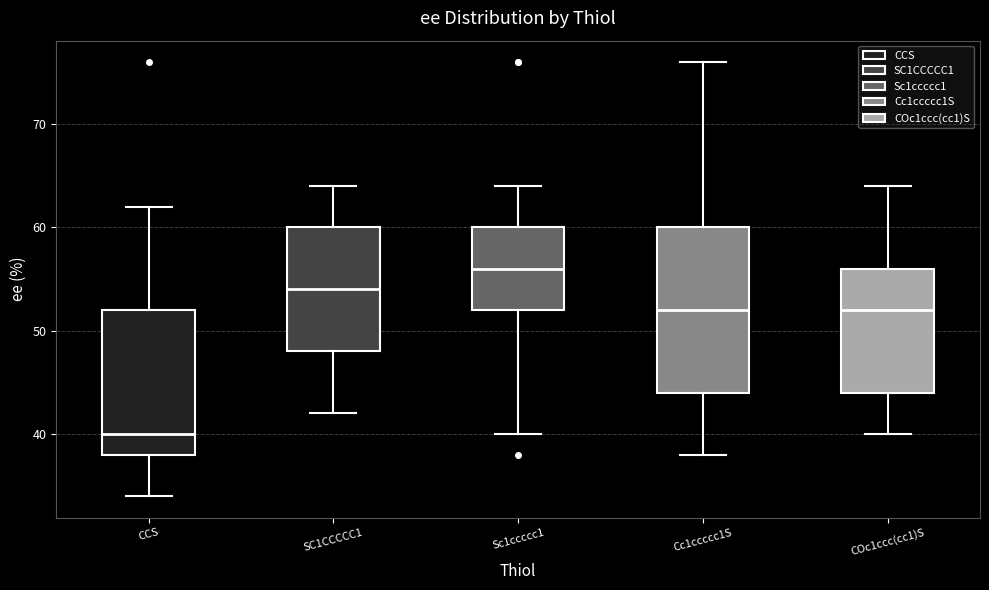

Which box's median line is the highest?

Sc1ccccc1